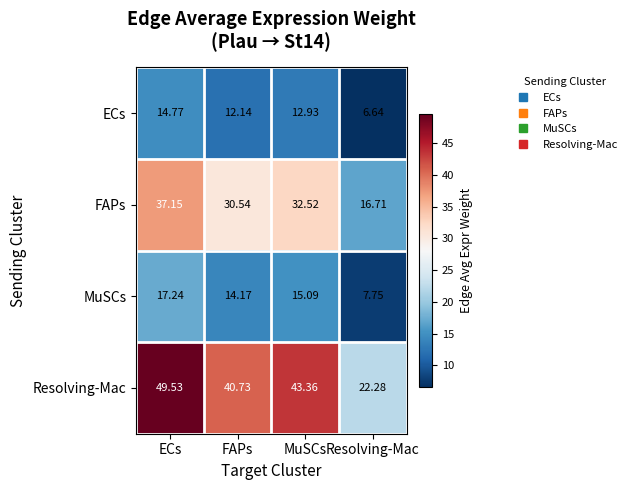

Between FAPs and Resolving-Mac, which series saw the biggest shift?

Resolving-Mac